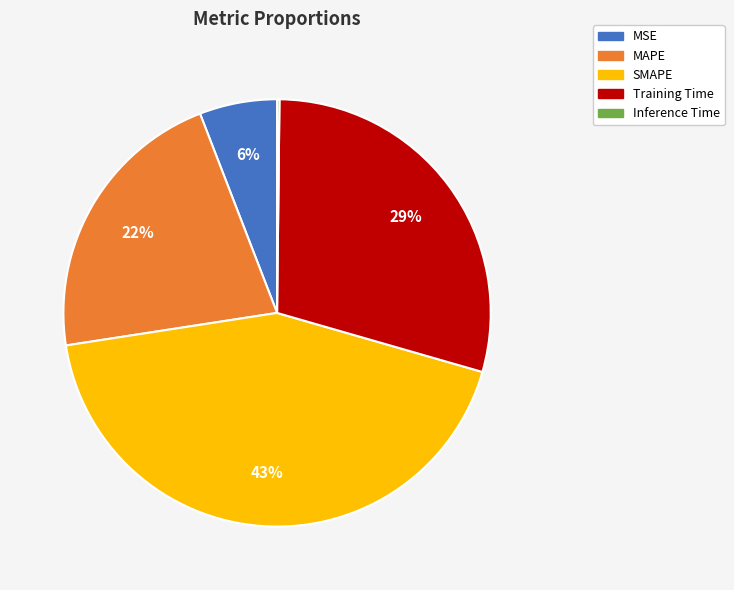

Which slice is the largest?

SMAPE